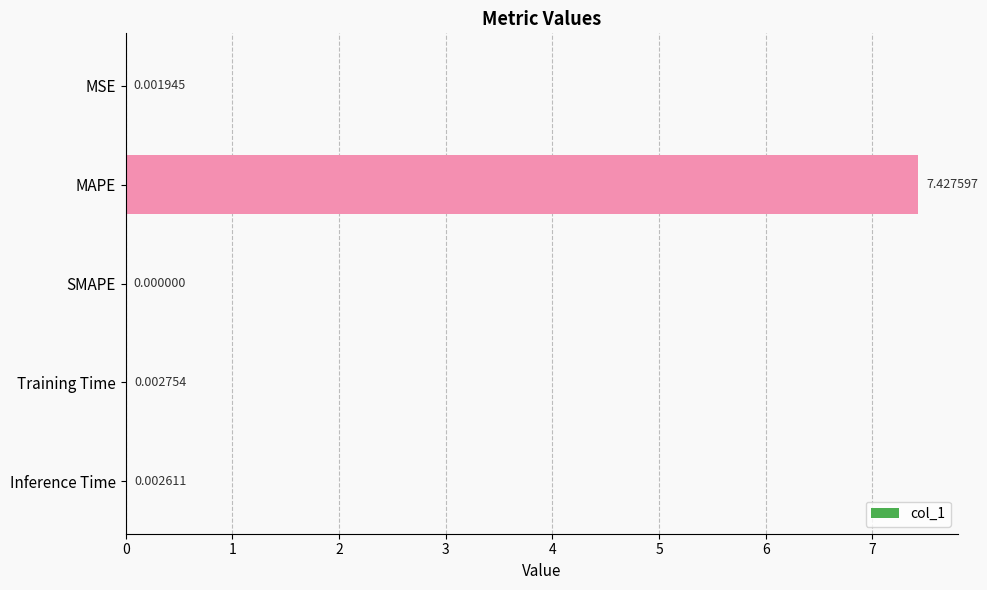

What is the sum of all values?

7.4